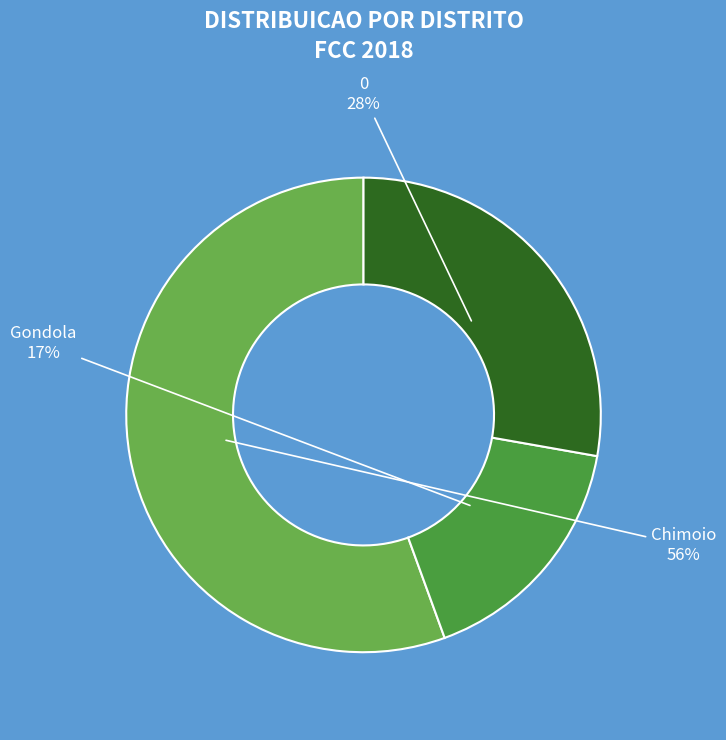

The 0 slice represents 28% of the pie. True or false?

True